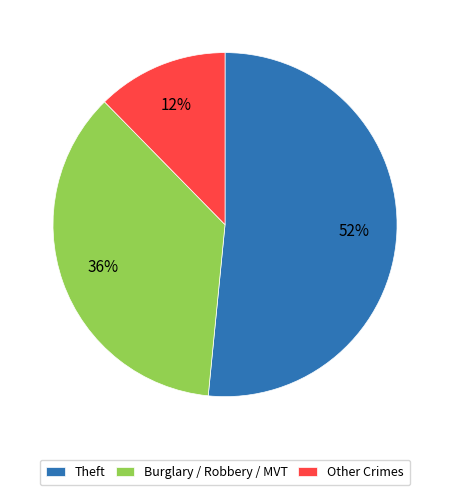

Between Burglary / Robbery / MVT and Other Crimes, which is larger?

Burglary / Robbery / MVT